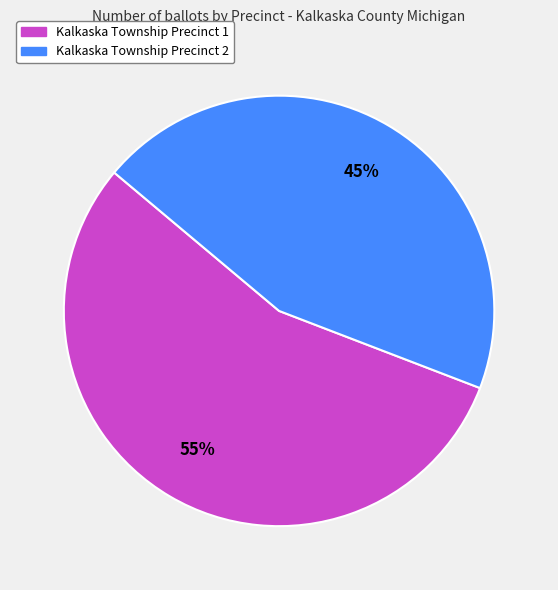

Rank the categories by value from lowest to highest.

Kalkaska Township Precinct 2, Kalkaska Township Precinct 1